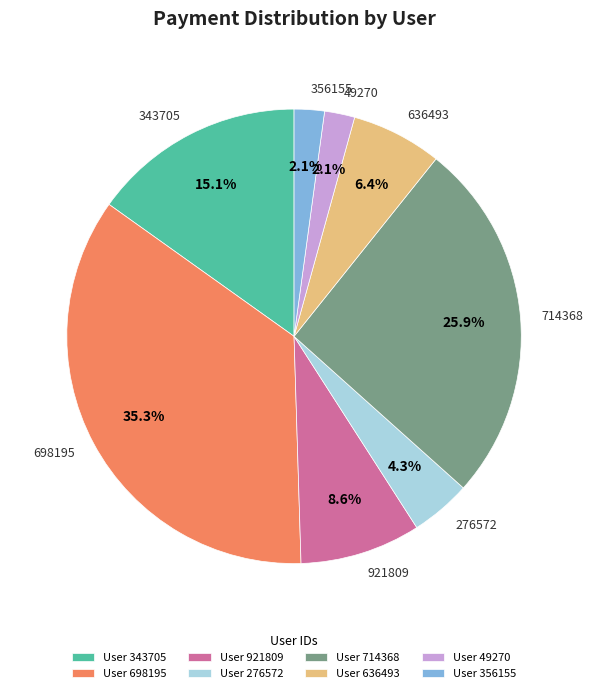

What is the largest slice in the pie chart?

698195